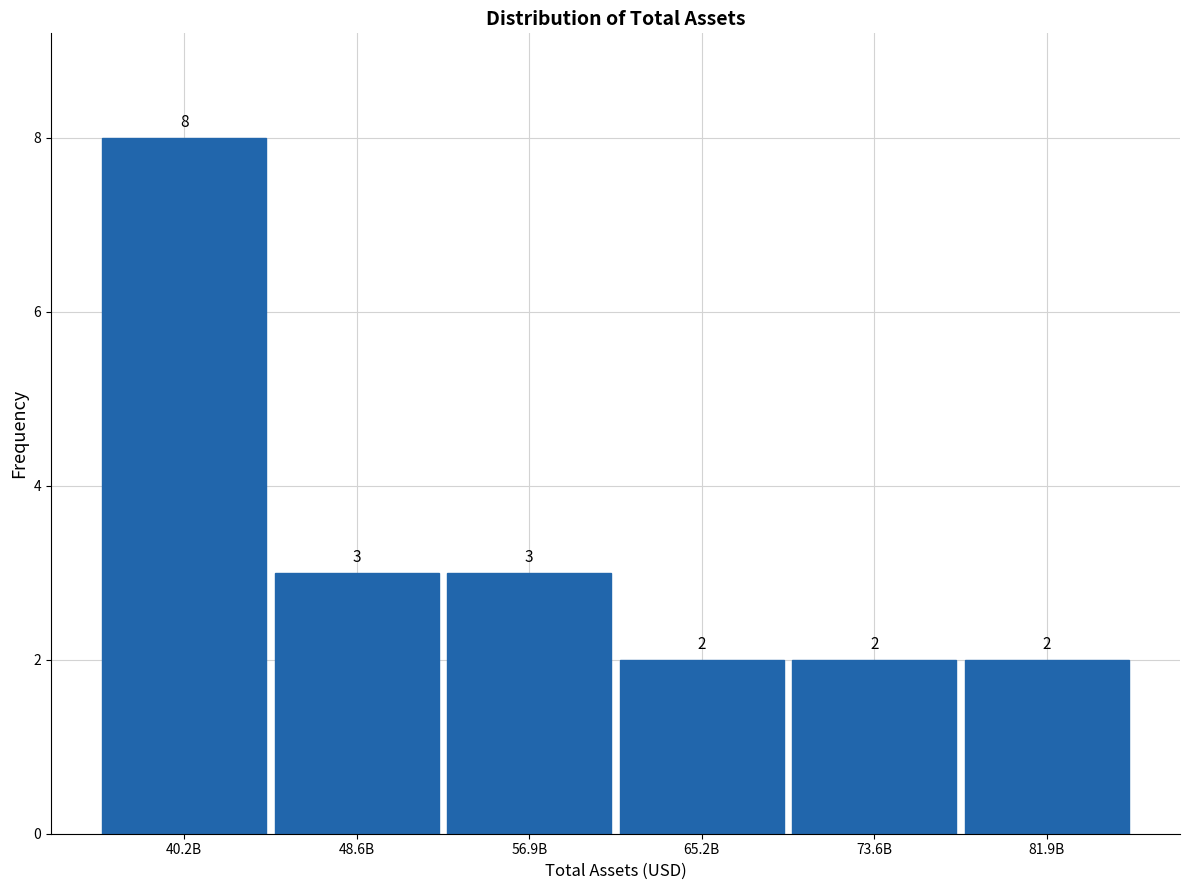

Reading left to right, what are all the values shown in this chart?

8	3	3	2	2	2